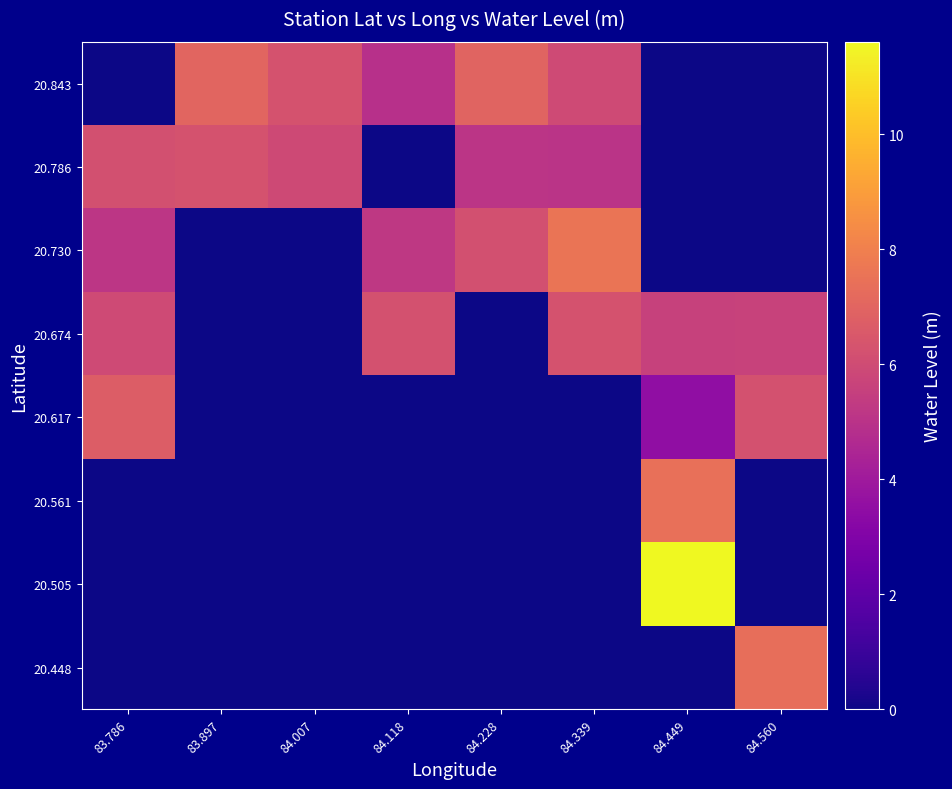

At which category is the sum across all series the highest?

84.449